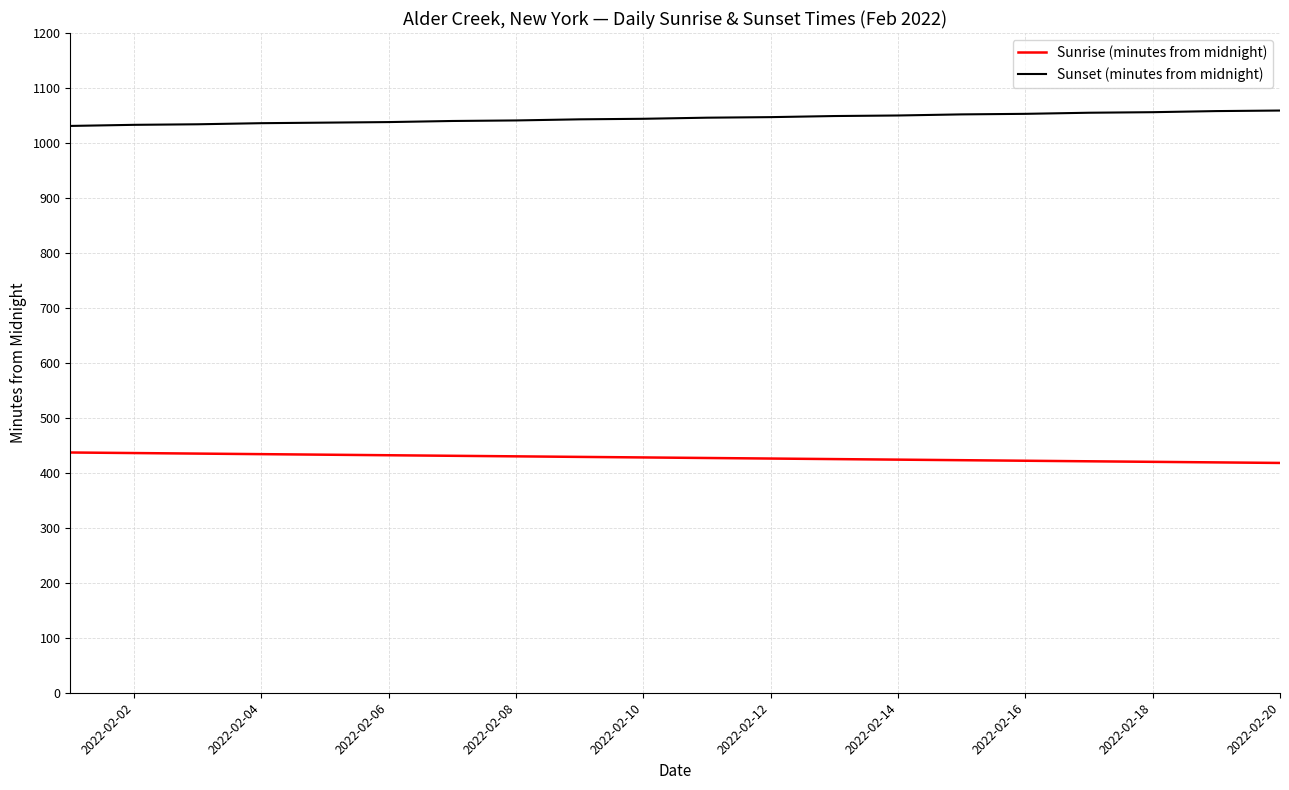

Which series has the largest total across all categories?

Sunset (minutes from midnight)